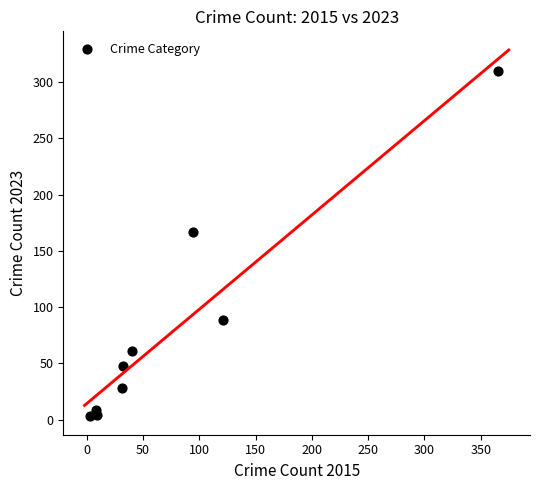

What Y value in the scatter plot is closest to 156?

167